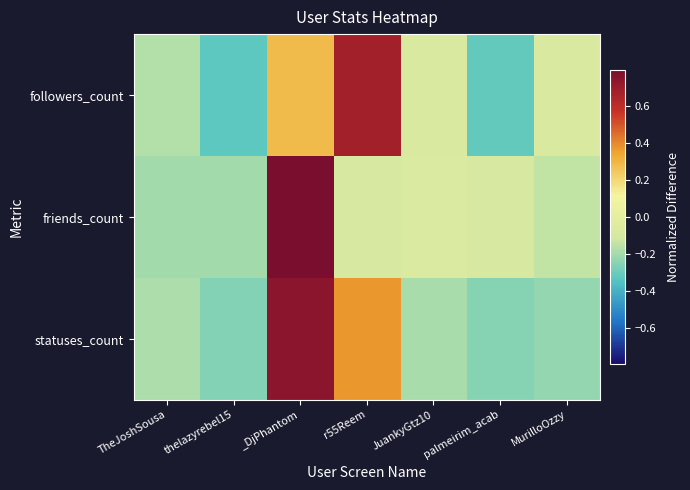

Count the number of data series in this chart.

3